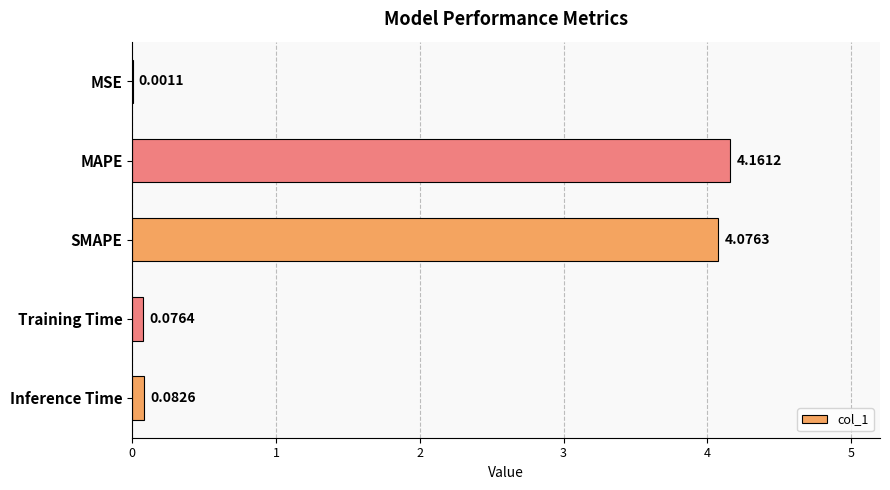

What is the sum of all values?

8.4